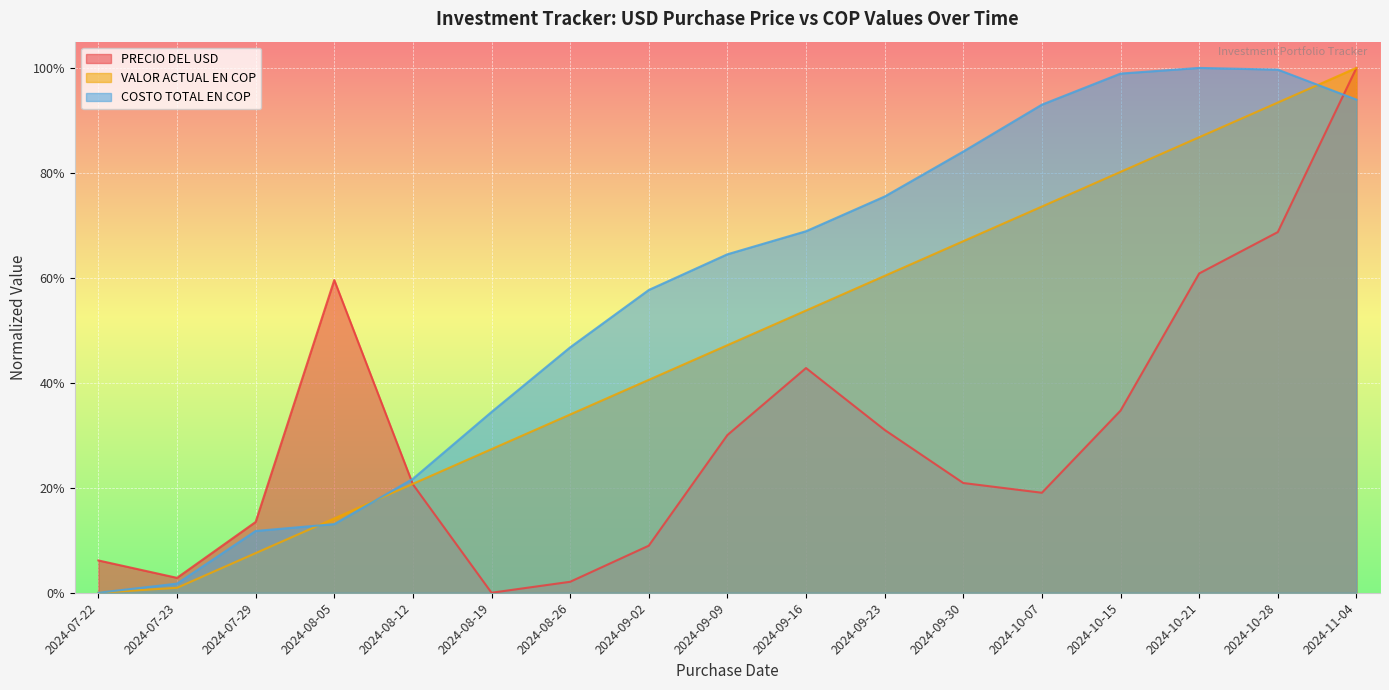

Which label corresponds to the largest value in the chart?

2024-11-04